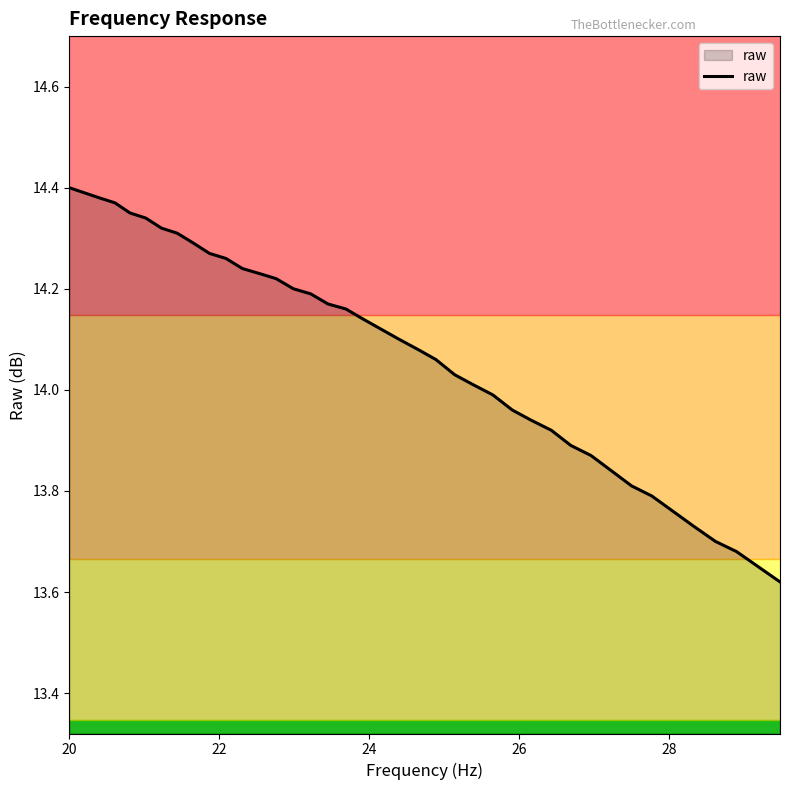

How many lines are shown in the chart?

1